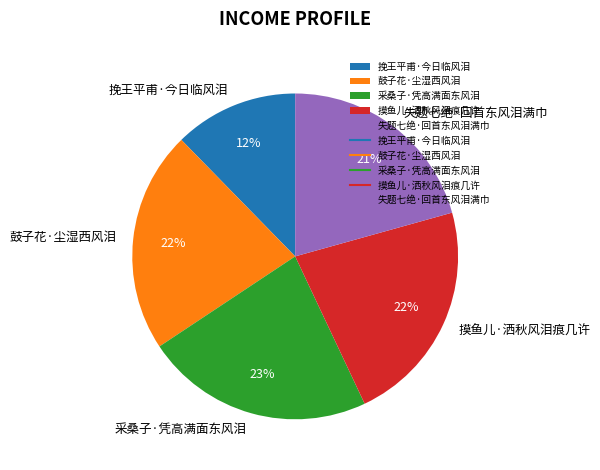

Approximately how many times larger is the value at 采桑子·凭高满面东风泪 compared to 鼓子花·尘湿西风泪?

1.0